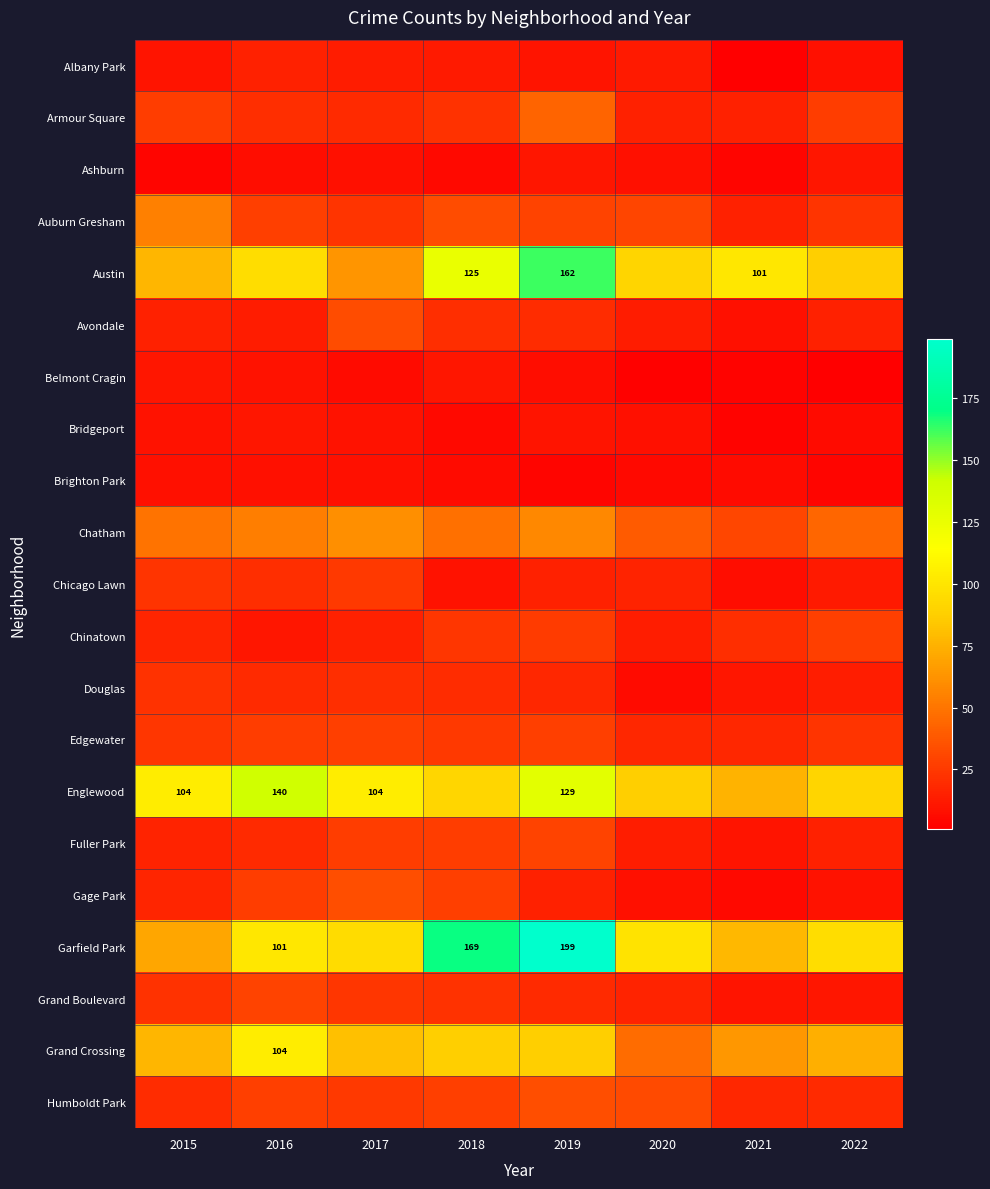

The value of Austin at 2019 is 268. True or false?

False